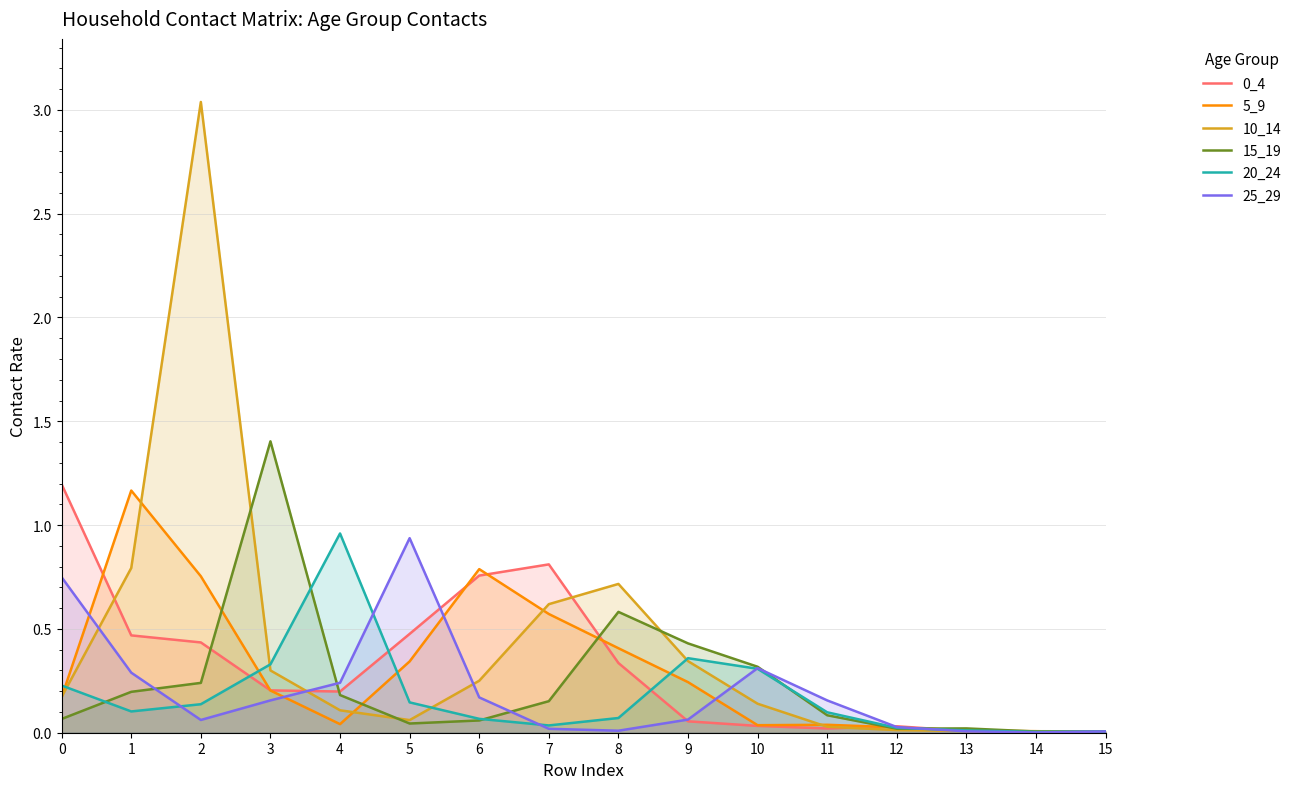

True or false: 20_24 and 0_4 cross at least once.

True